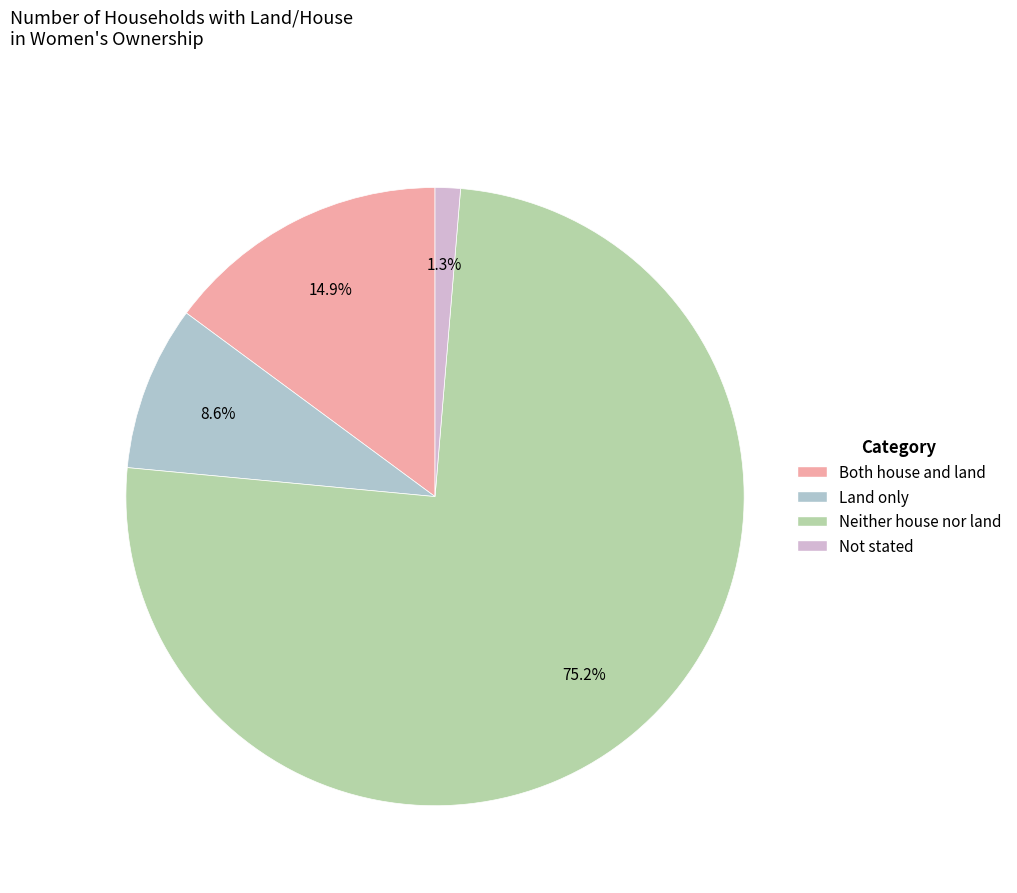

Rank the categories by value from highest to lowest.

Neither house nor land, Both house and land, Land only, Not stated